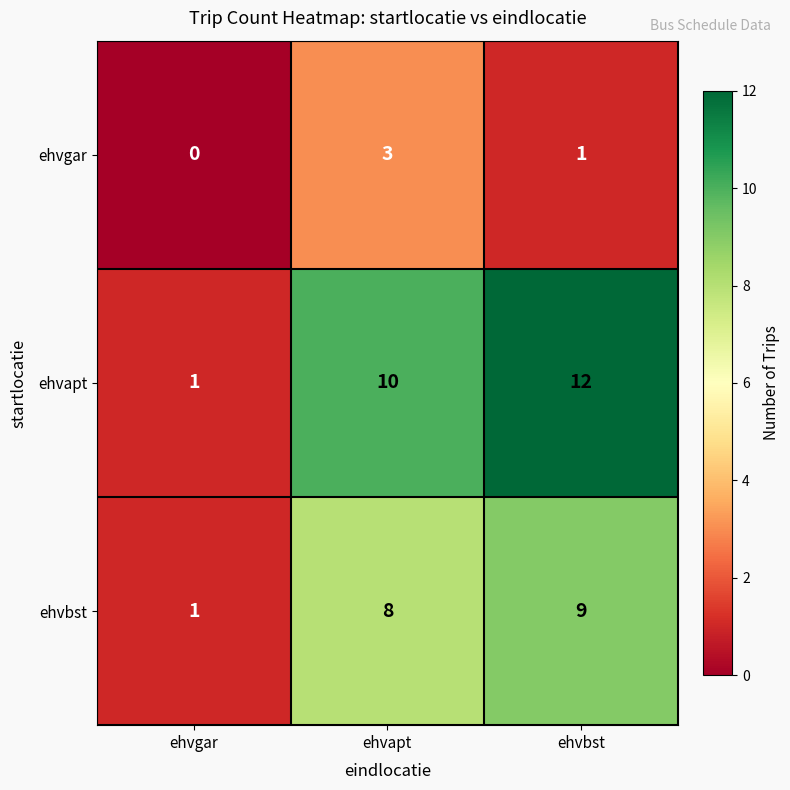

Which series has the largest total across all categories?

ehvapt